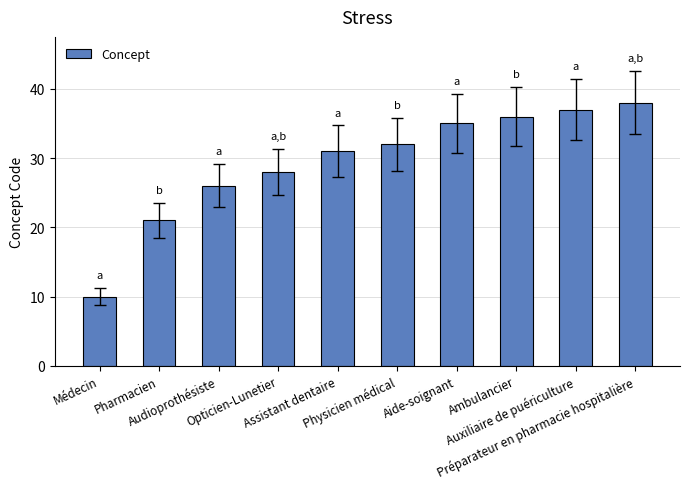

The value at Audioprothésiste is 12. True or false?

False